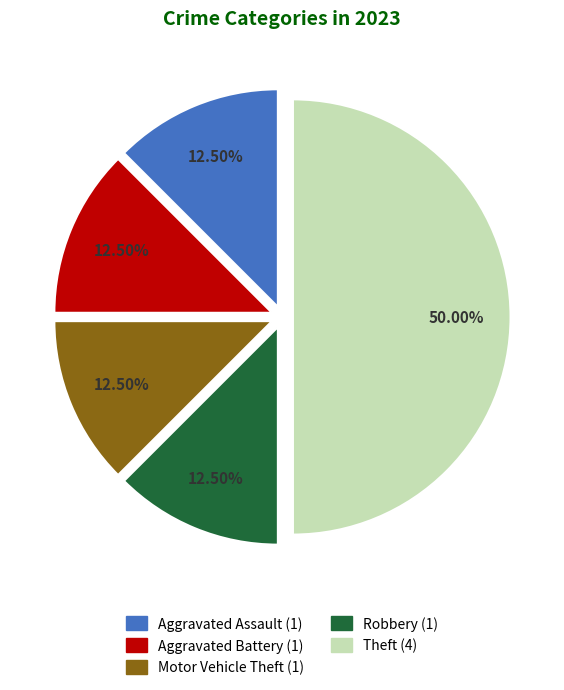

How many slices are in this pie chart?

5